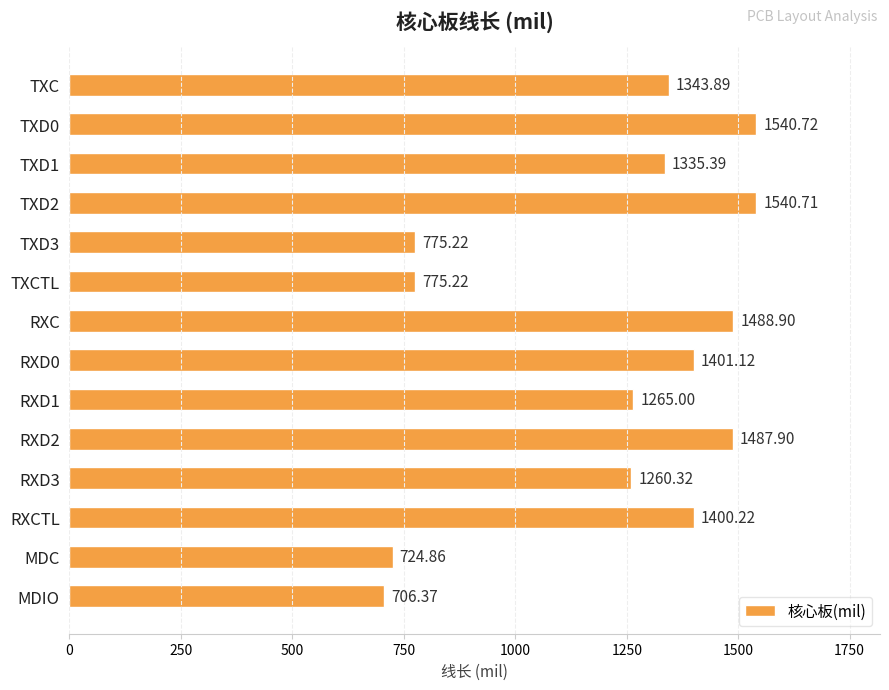

Which label corresponds to the largest value in the chart?

TXD0